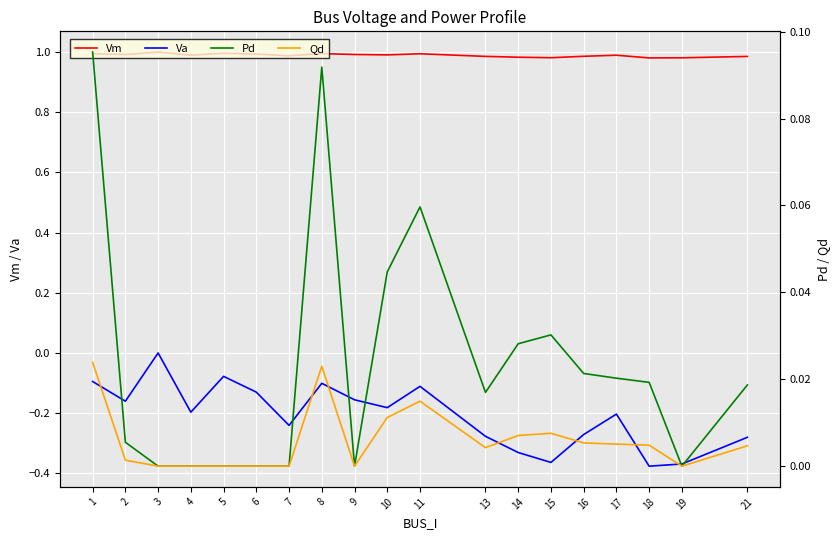

What is the smallest value displayed?

-0.4